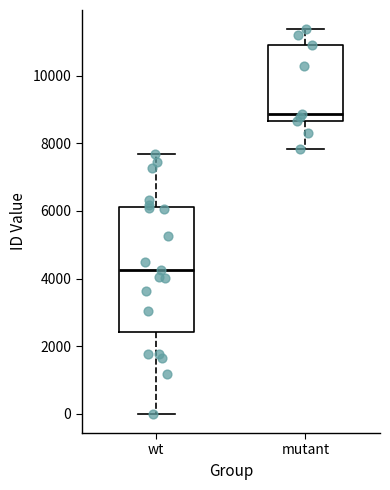

Reading left to right, read every box against the y-axis: the position of its median line, the range the box covers, and the ends of its whiskers. The values are not printed on the chart, so give them approximately, as read against the axis.

wt: median 4200, box 2400 to 6200, whiskers 0 to 7600
mutant: median 8800, box 8600 to 11000, whiskers 7800 to 11400